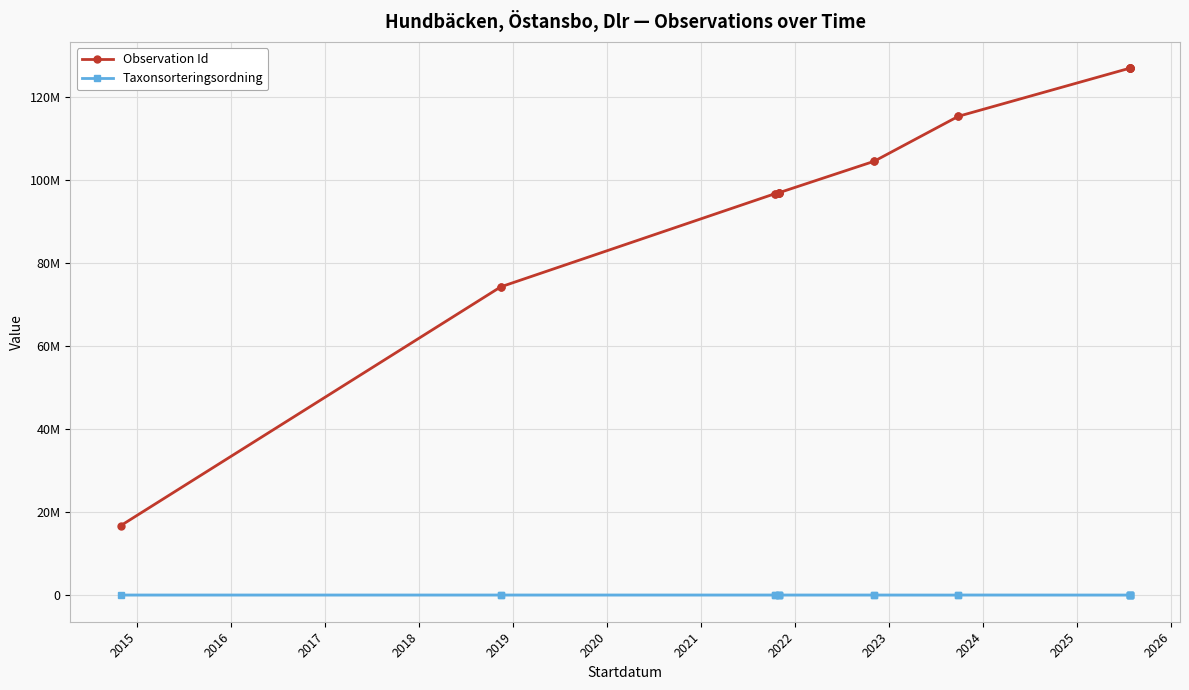

Is it true that Observation Id equals 183663538 at 2026?

False